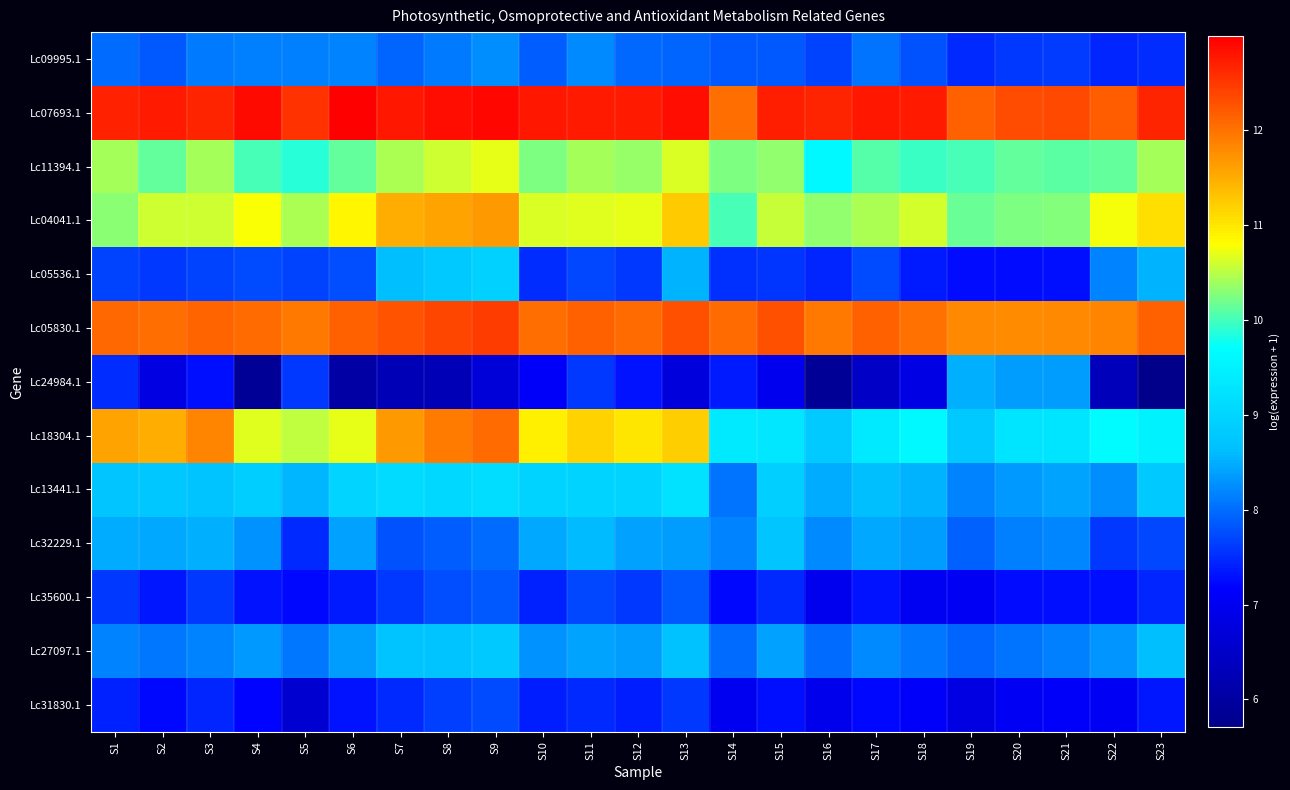

Which series has the largest total across all categories?

Lc07693.1